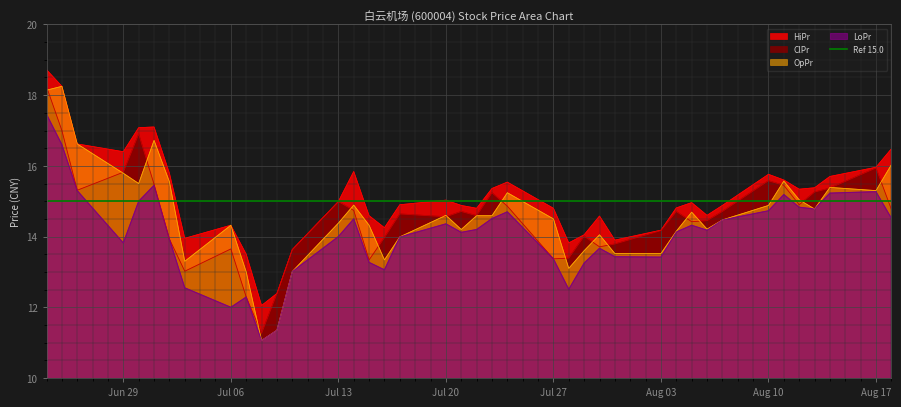

Reading left to right, what are all the values shown in this chart?

HiPr: 18.7	18.2	16.6	16.4	17.1	17.1	15.8	13.9	14.3	13.5	12.1	12.4	13.6	15.0	15.8	14.6	14.2	14.9	15.0	14.9	14.8	15.4	15.5	14.8	13.8	14.1	14.6	13.9	14.2	14.8	15.0	14.6	14.9	15.8	15.6	15.3	15.4	15.7	16.0	16.5
LoPr: 17.5	16.6	15.3	13.8	15.0	15.4	13.9	12.6	12.0	12.3	11.1	11.3	13.0	14.0	14.5	13.3	13.1	14.0	14.4	14.1	14.2	14.5	14.7	13.4	12.5	13.2	13.7	13.4	13.4	14.1	14.3	14.2	14.5	14.7	15.2	14.8	14.8	15.2	15.3	14.5
OpPr: 18.1	18.2	16.6	15.8	15.5	16.7	15.6	13.3	14.3	13.0	11.1	11.3	13.0	14.4	14.9	14.3	13.3	14.0	14.6	14.2	14.6	14.6	15.2	14.5	13.1	13.6	14.1	13.5	13.5	14.2	14.7	14.2	14.5	14.9	15.6	15.0	14.8	15.4	15.3	16.0
ClPr: 18.2	17.0	15.3	15.8	16.9	15.5	13.9	13.0	13.7	12.3	11.3	12.4	13.6	15.0	14.7	13.3	14.0	14.6	14.6	14.7	14.6	15.2	14.9	13.4	13.4	14.0	13.7	13.8	14.2	14.7	14.4	14.4	14.7	15.6	15.4	14.9	15.3	15.4	15.9	14.8